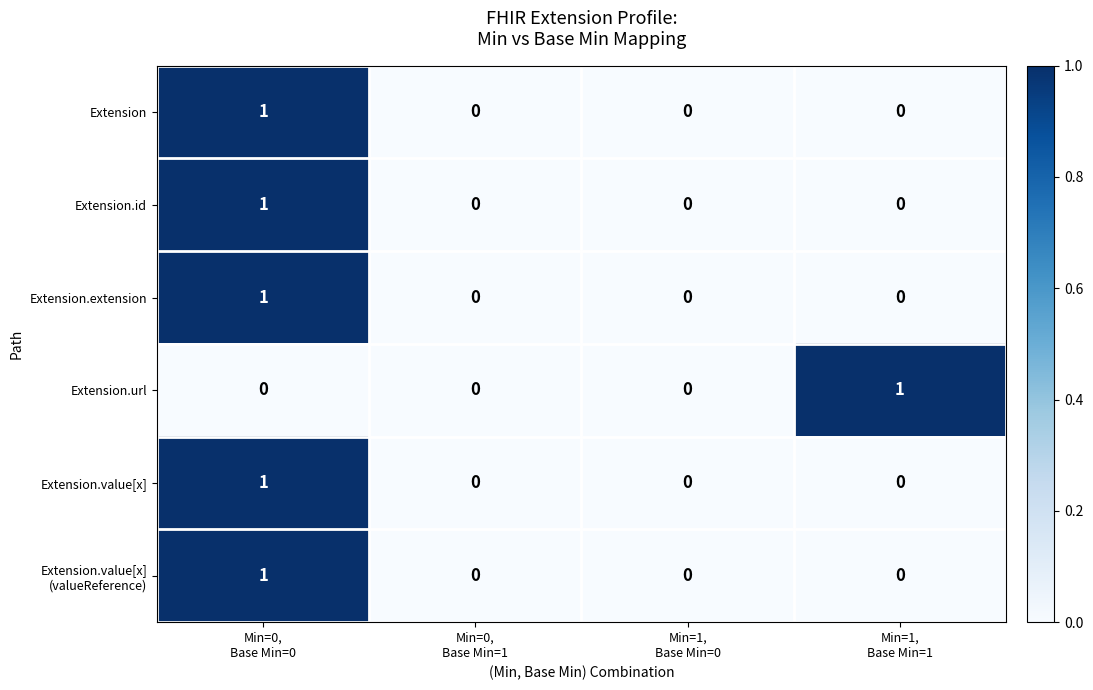

Count the Extension.id values in the range 0 to 1.

4